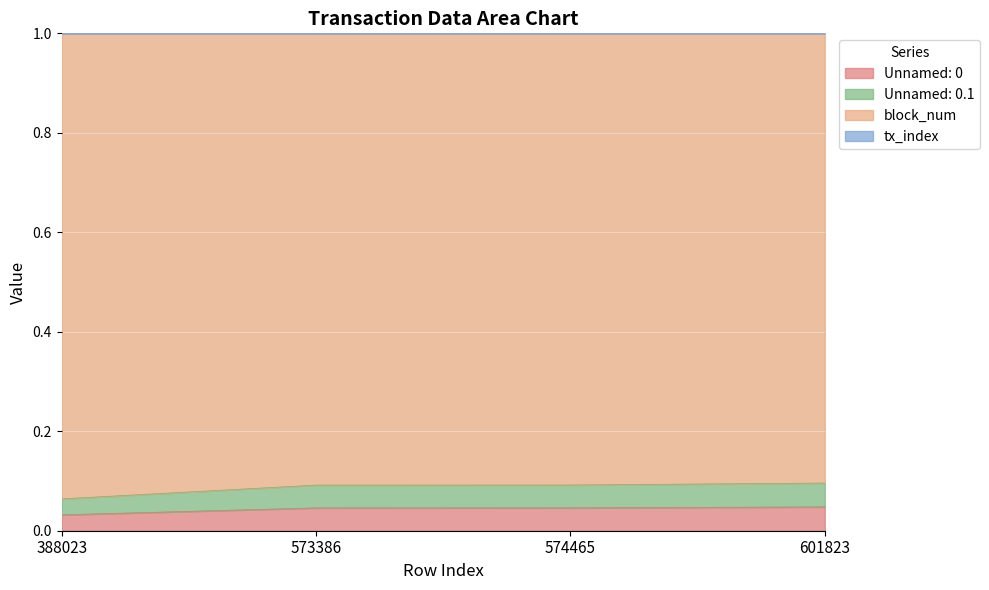

What is the approximate value of tx_index at 574465?

1.0